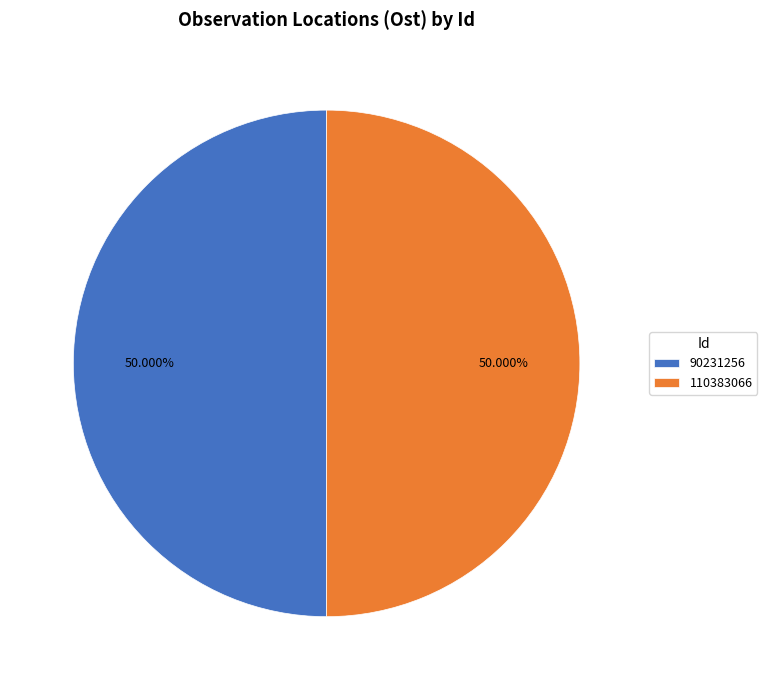

Combined, do 90231256 and 110383066 account for over 50%?

Yes